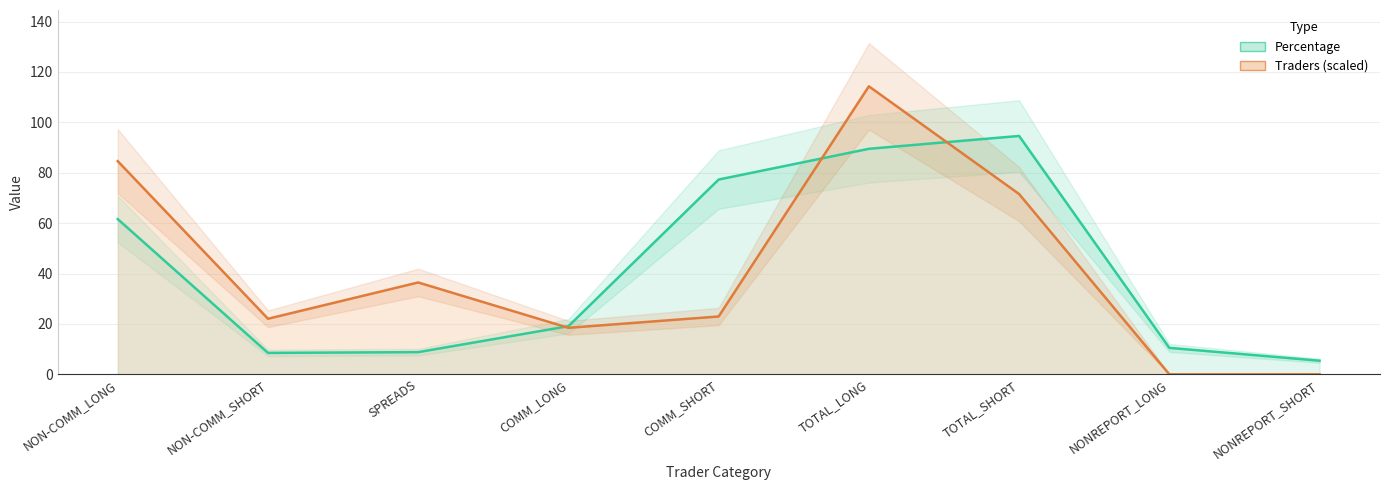

What is the total value across all series at NON-COMM_LONG?

146.2